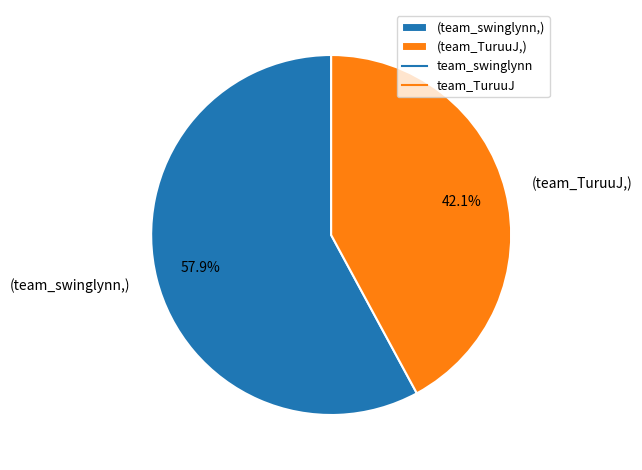

Which slice is the smallest?

(team_TuruuJ,)